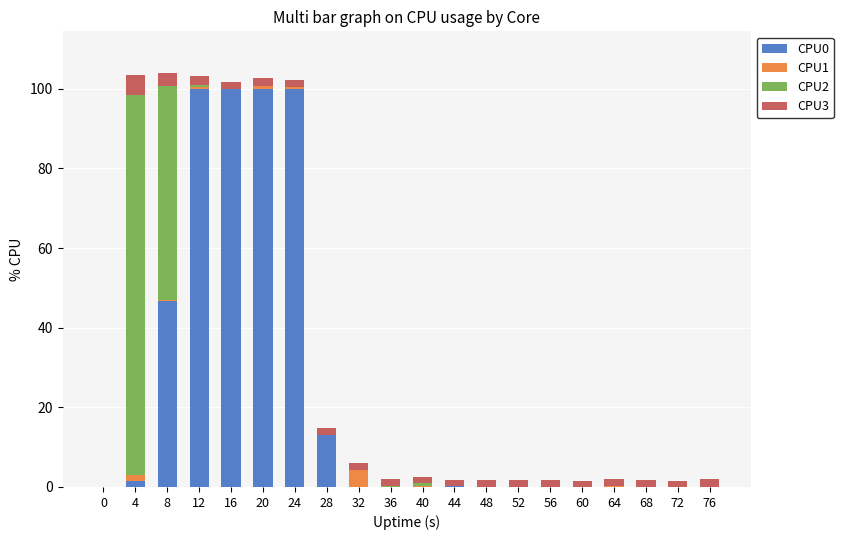

True or false: CPU0 has a value of 100.0 at 24.

True